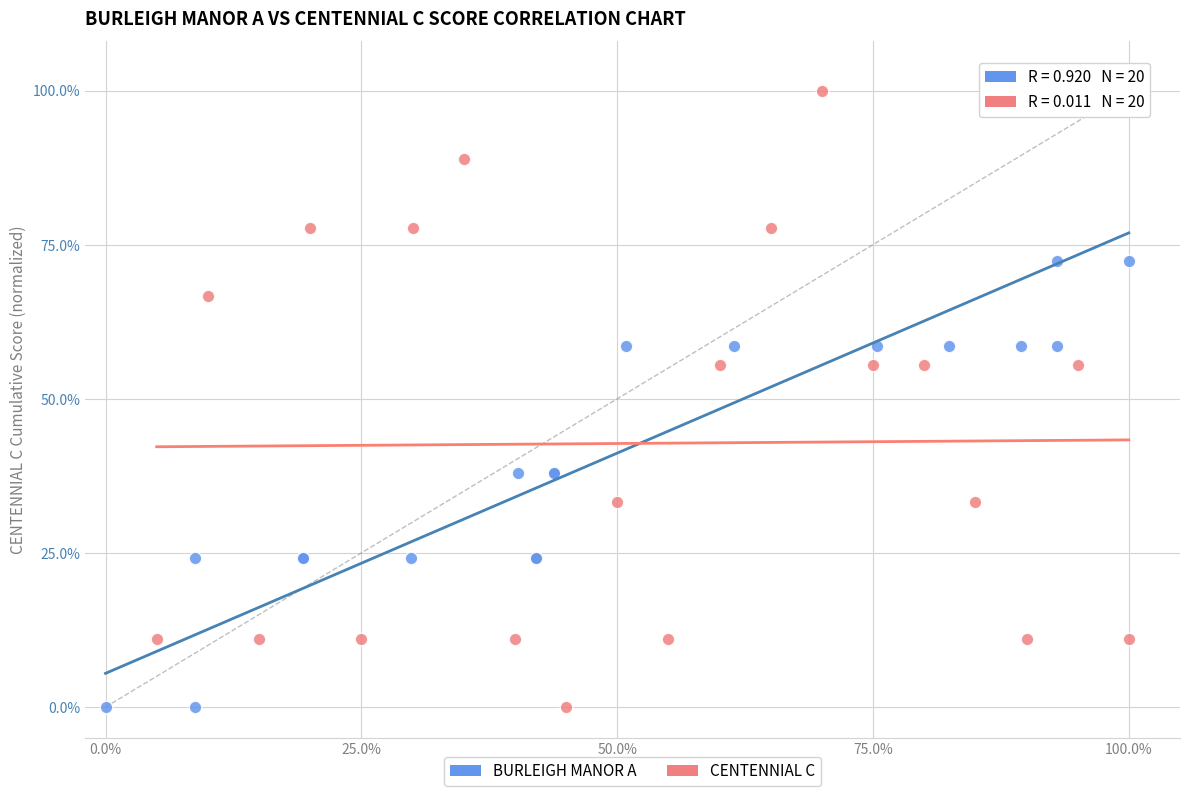

What are all the series names shown in the legend?

BURLEIGH MANOR A, CENTENNIAL C